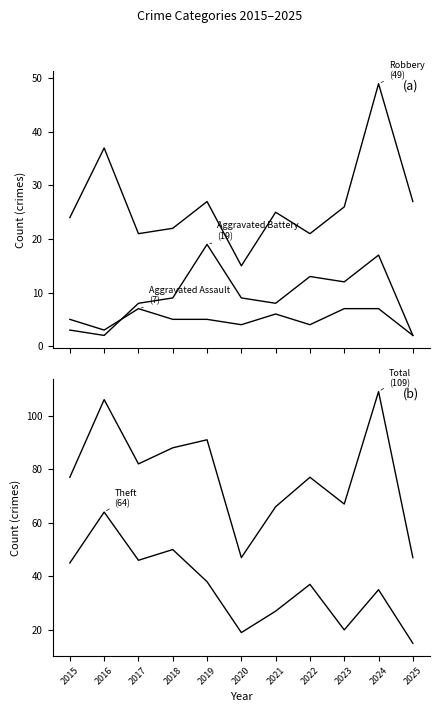

What is the average value of the Aggravated Assault series?

5